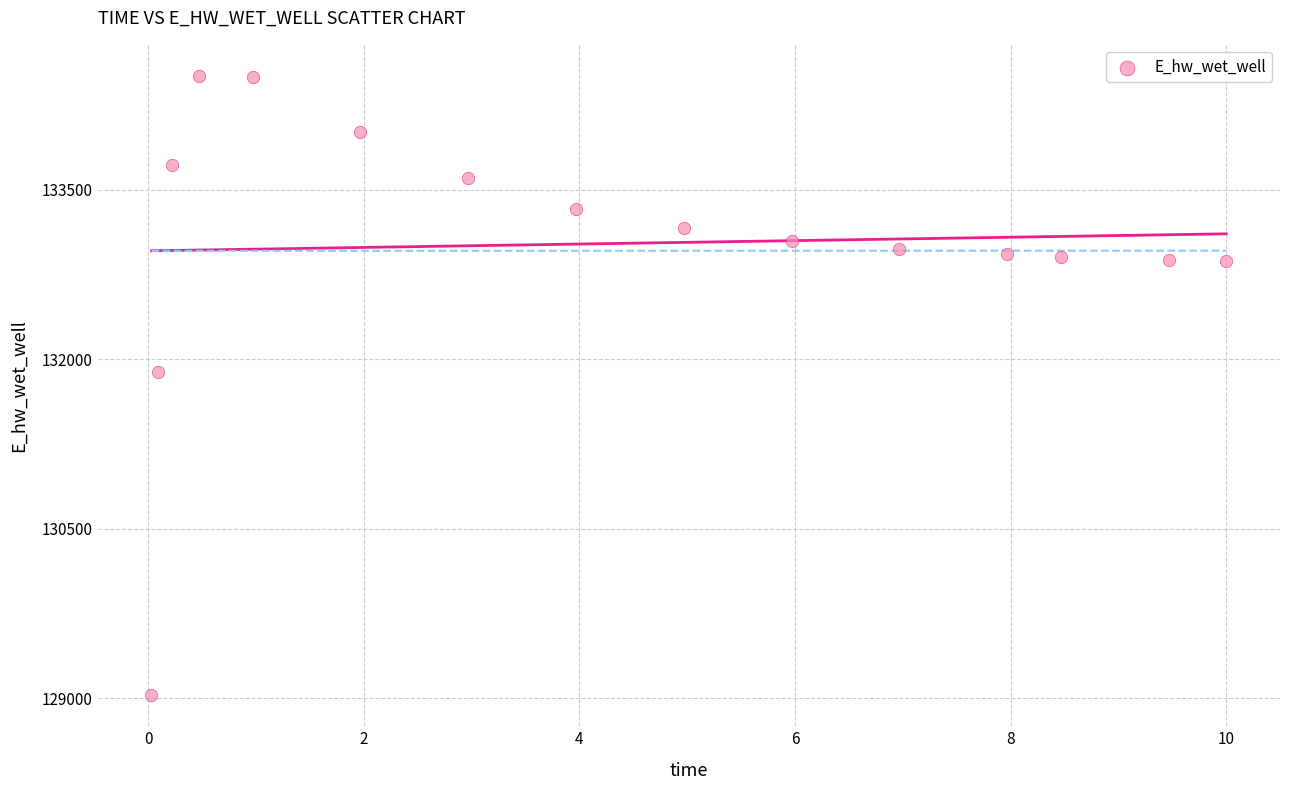

What is the range of Y values (max minus min)?

5482.2